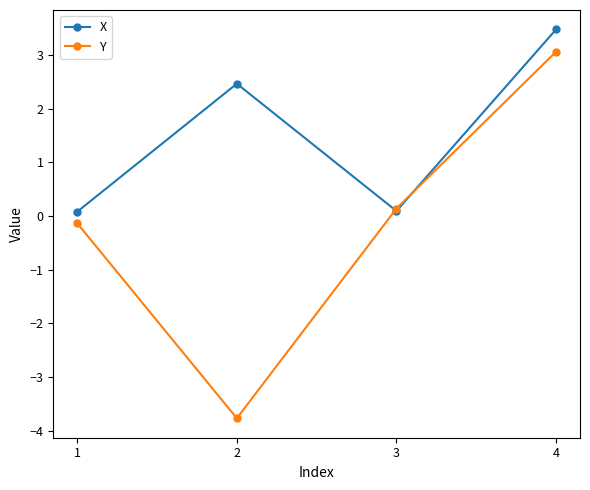

What is the spread (max minus min) of values at 1?

0.2